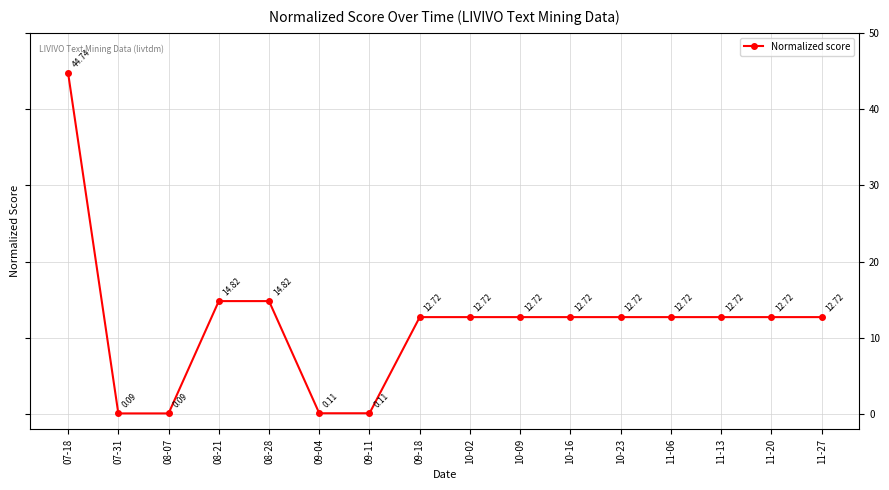

What is the ratio of the value at 10-09 to the value at 10-16?

1.0